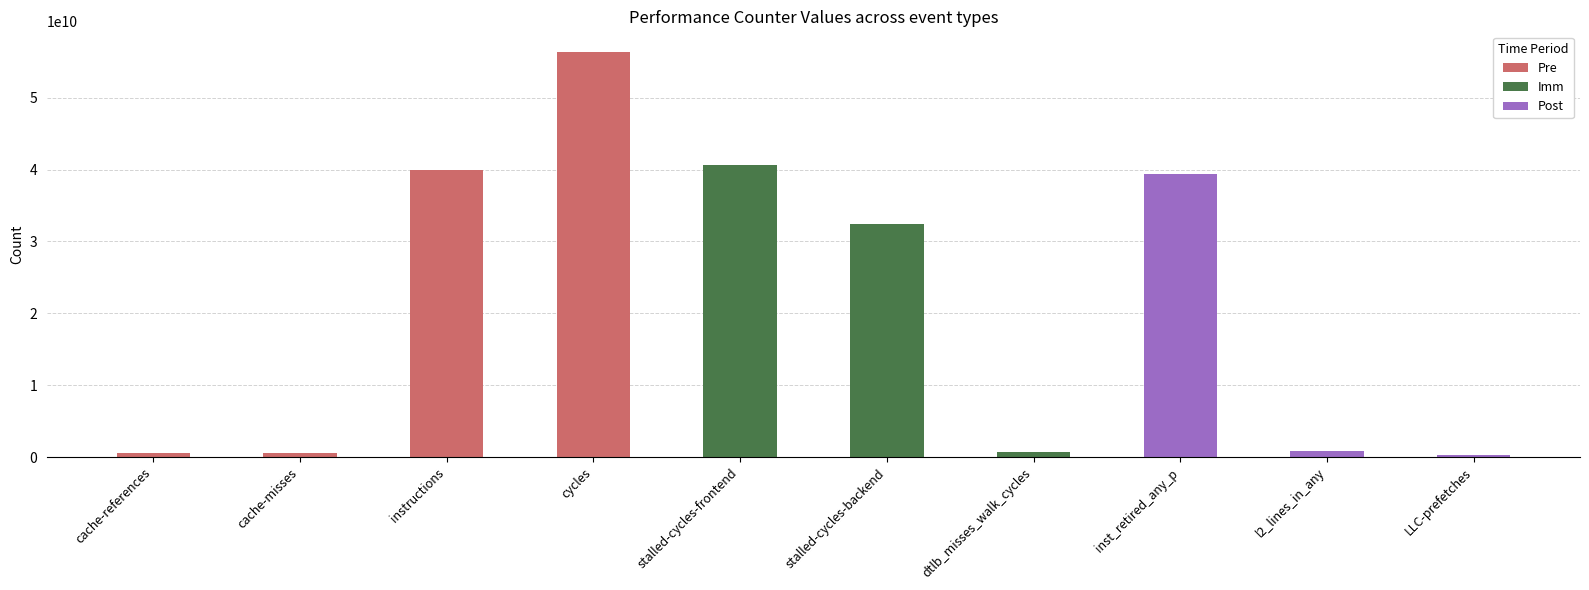

List the labels in order of value, largest first.

cycles, stalled-cycles-frontend, instructions, inst_retired_any_p, stalled-cycles-backend, l2_lines_in_any, dtlb_misses_walk_cycles, cache-references, cache-misses, LLC-prefetches